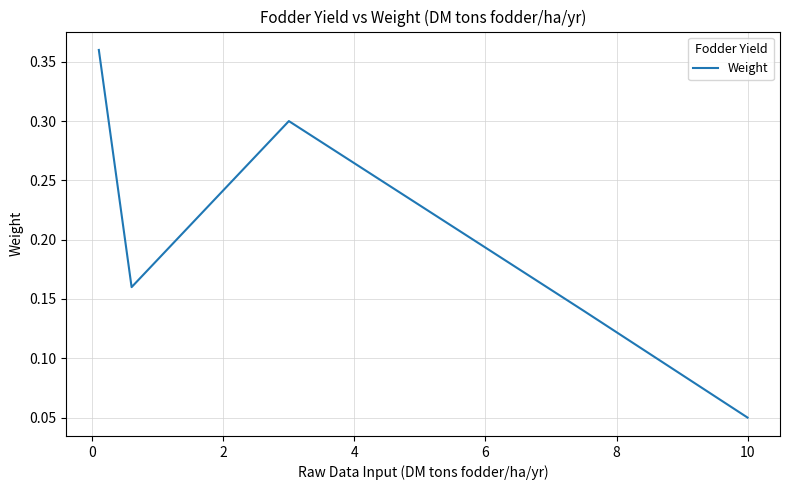

What is the greatest value displayed?

0.4